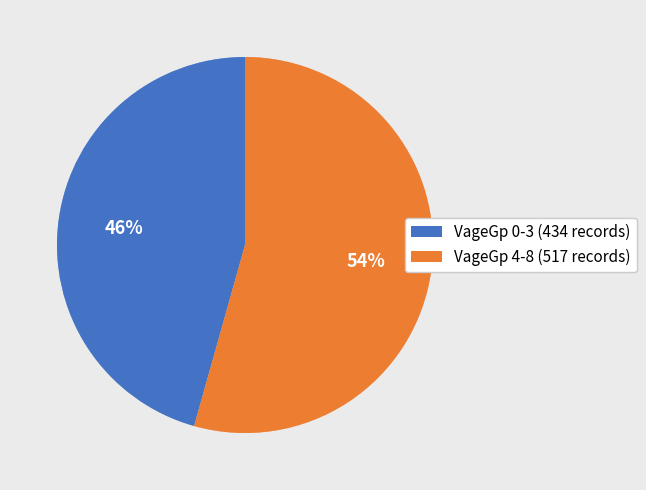

What percentage is the VageGp 0-3 (434 records) slice, to the nearest percent?

46%